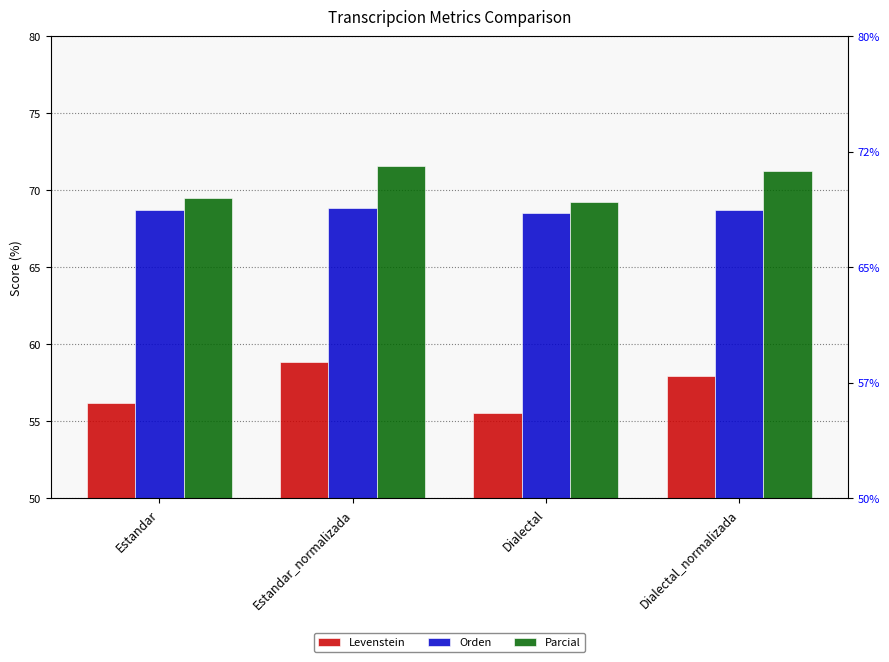

Count the number of data series in this chart.

3